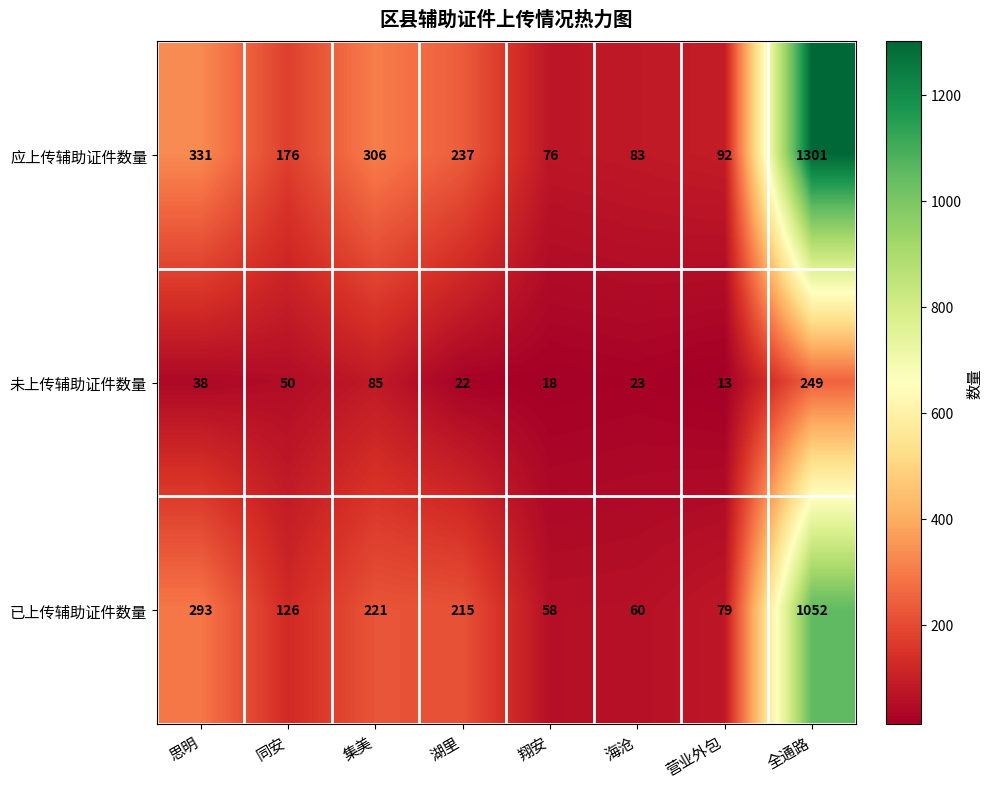

How many values in the 已上传辅助证件数量 series are below 215?

4